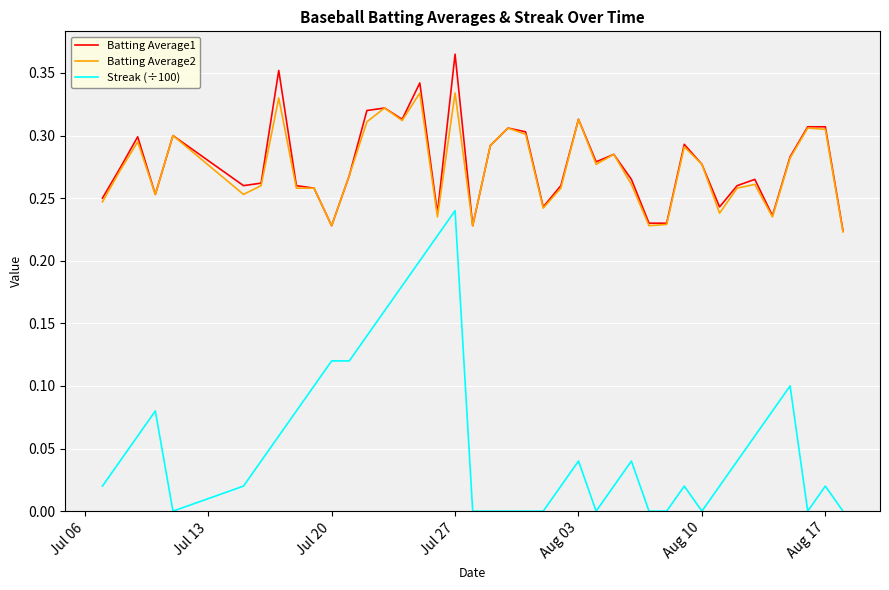

List the series in order of their peak value, highest first.

Batting Average1, Batting Average2, Streak (÷100)